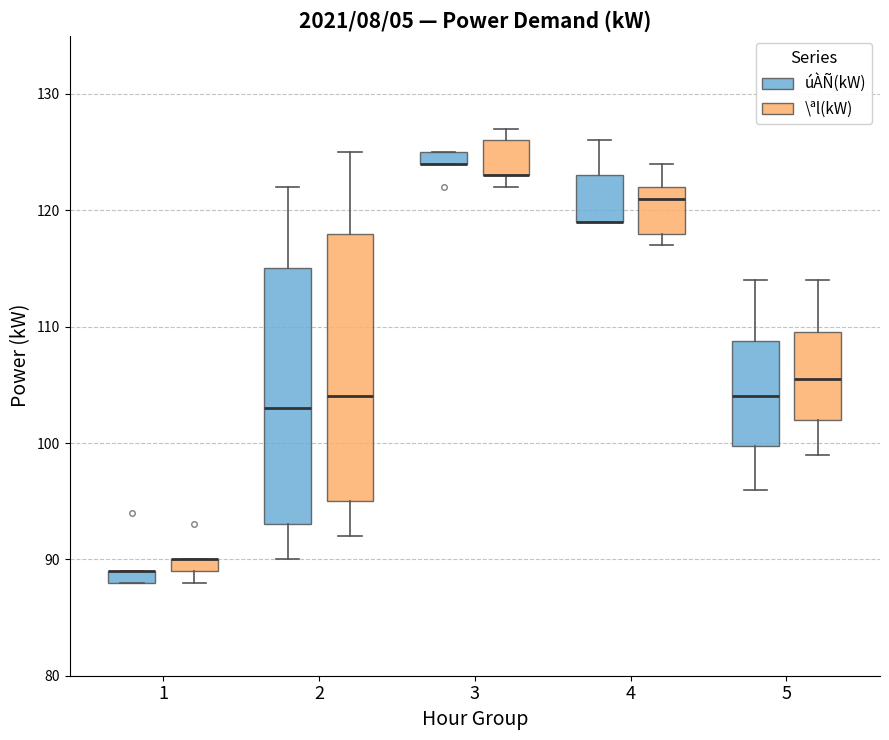

Which box is the tallest, from its lower edge to its upper edge?

2 (\ªl(kW))